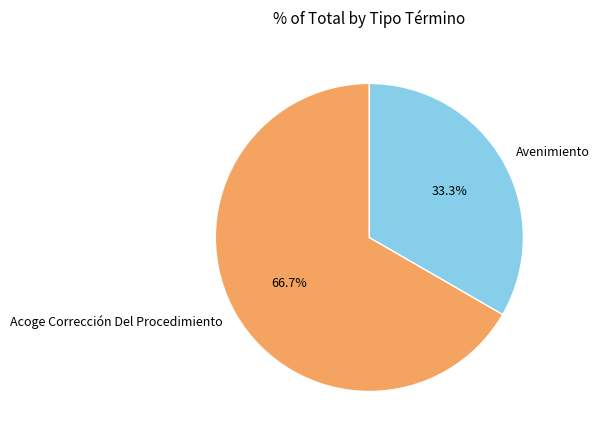

To the nearest percent, what is the difference between the Avenimiento and Acoge Corrección Del Procedimiento slice percentages?

33%